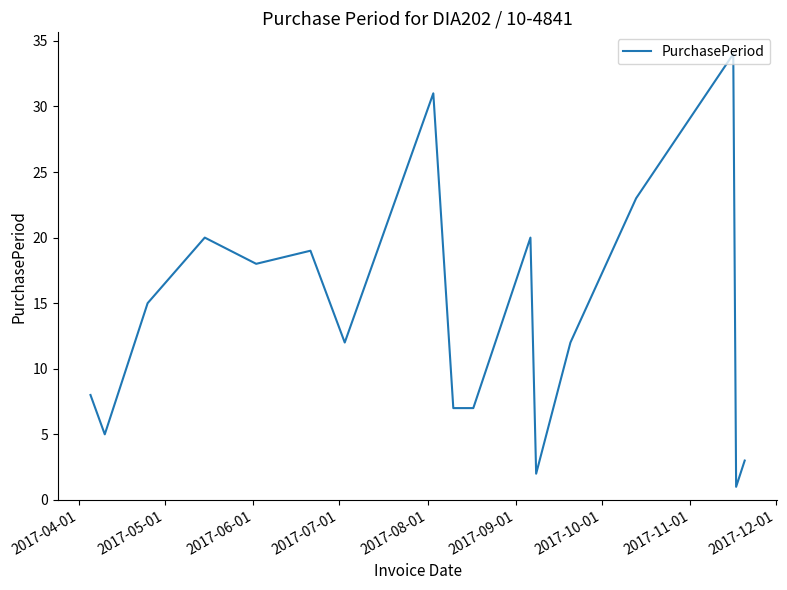

What is the difference between the maximum and minimum values?

33